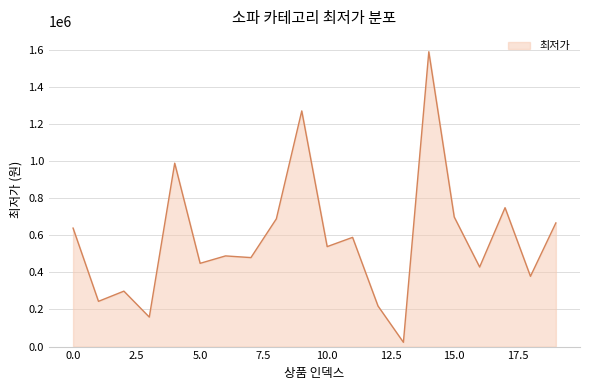

What is the greatest value displayed?

1590000